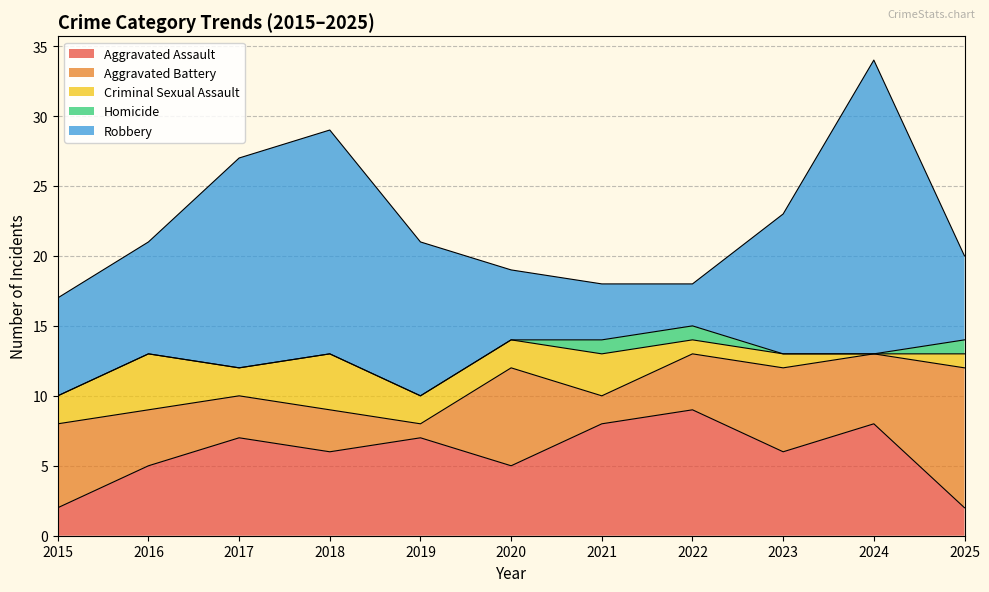

What is the spread (max minus min) of values at 2024?

21